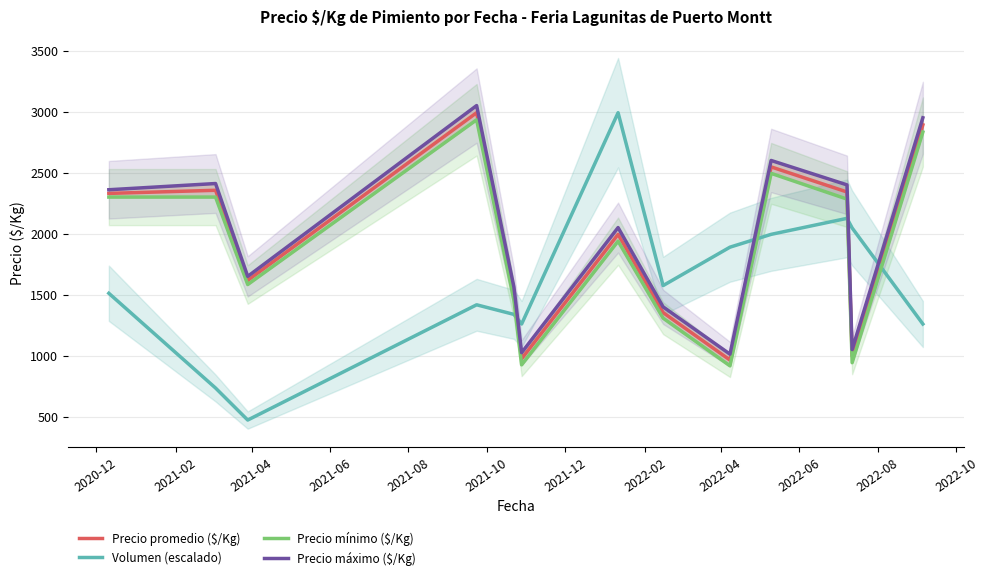

What is the highest value of the Volumen (escalado) series?

2991.5